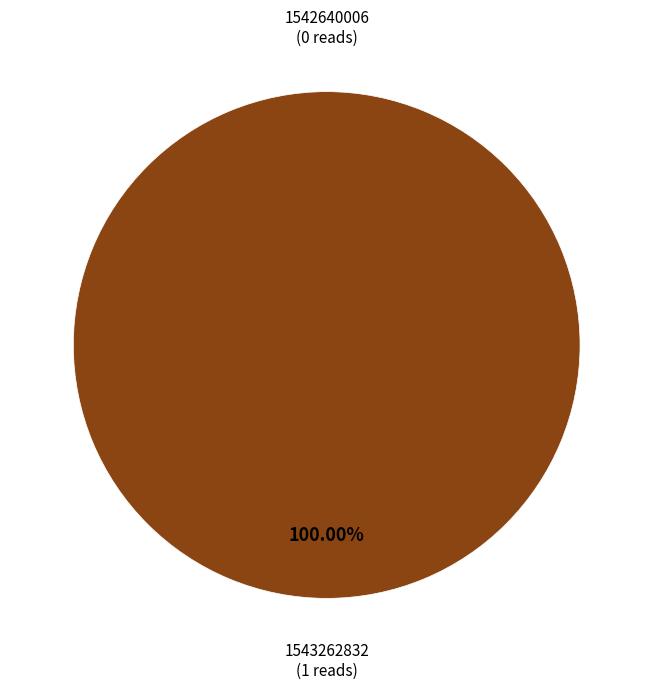

How many segments does this pie chart have?

2